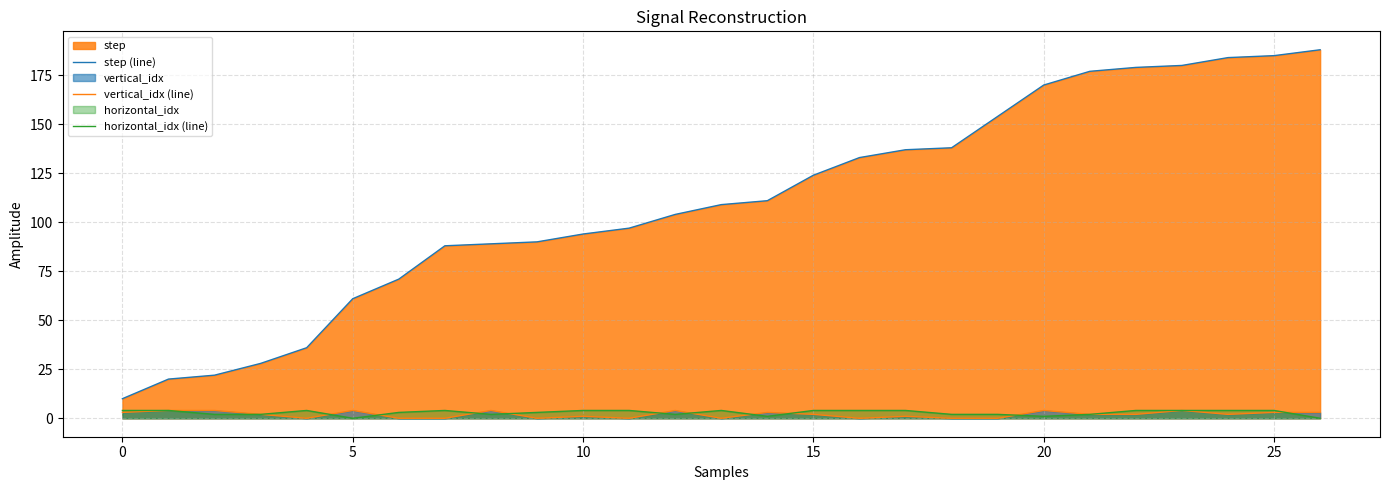

The value of vertical_idx (line) at 16 is -1. True or false?

False